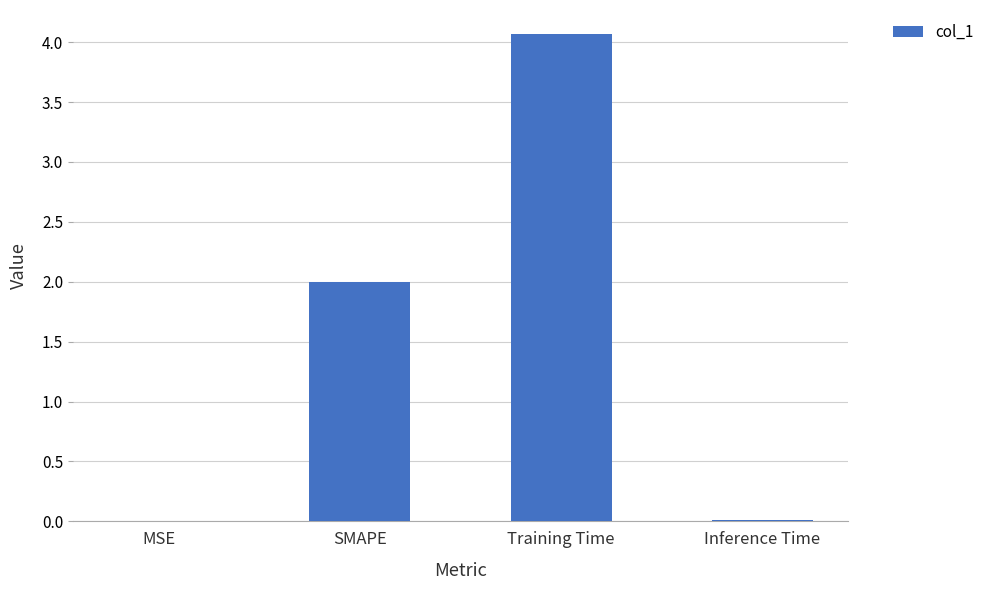

Are the bars horizontal?

No